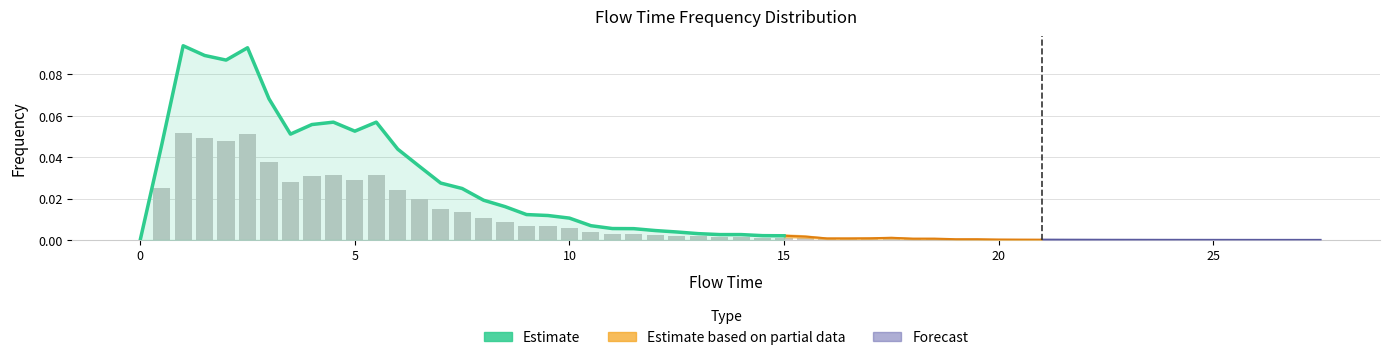

What is the maximum value shown in the chart?

0.1